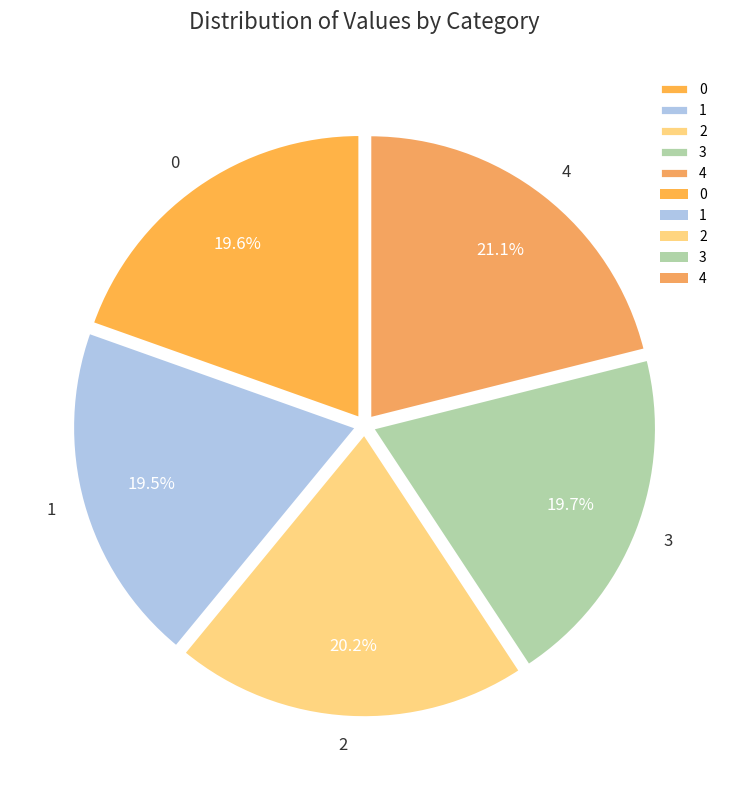

Which category has the biggest portion of the pie?

4